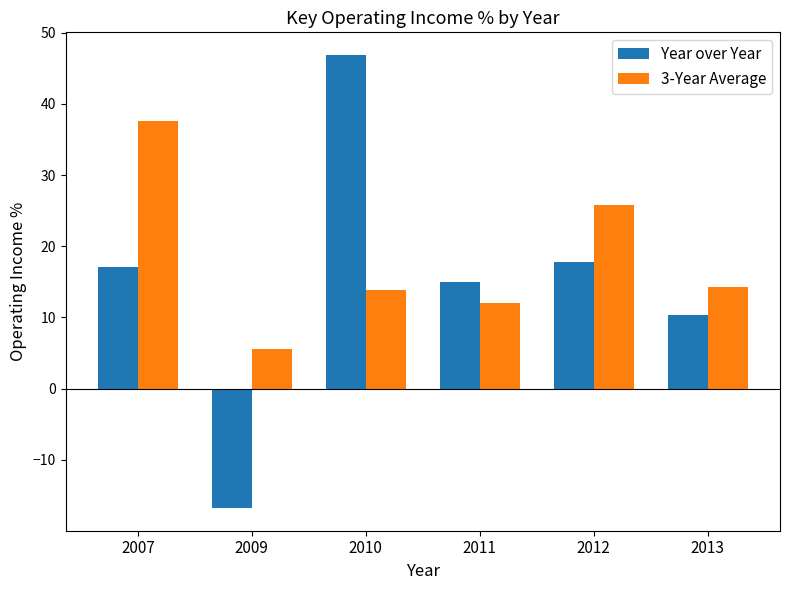

What is the difference between the second highest and minimum values in the 3-Year Average series?

20.2